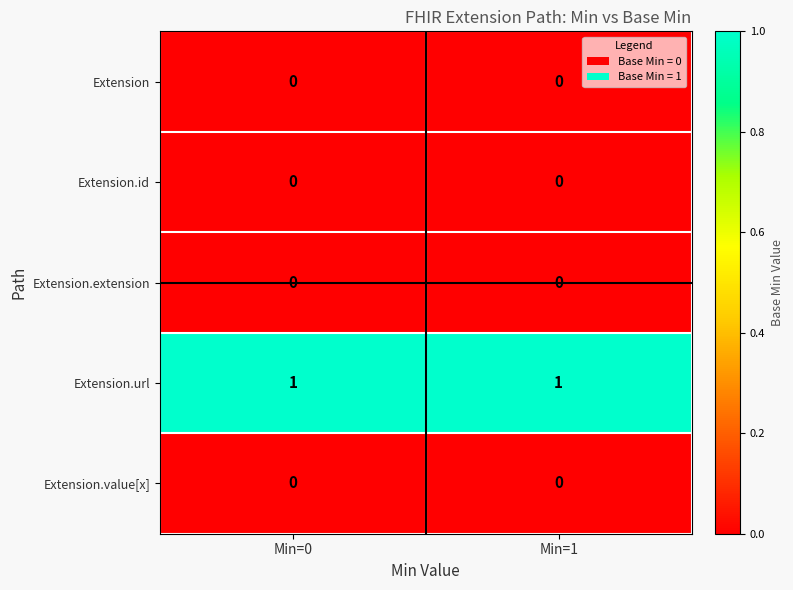

Which series has the largest total across all categories?

Extension.url